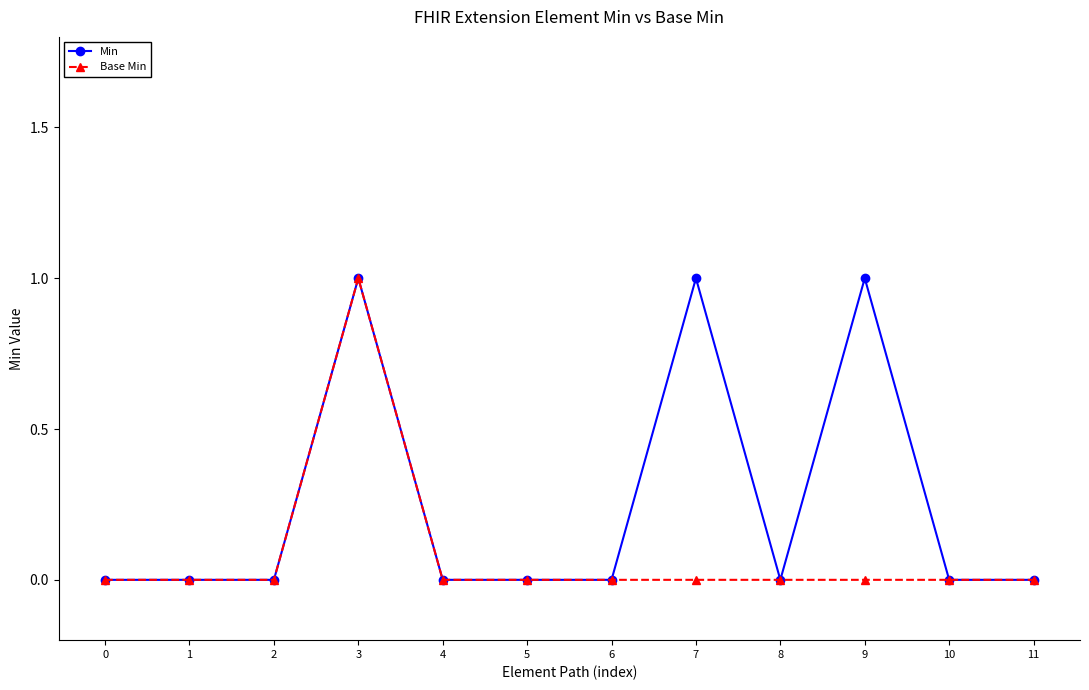

Count the Min values in the range 0 to 1.

12